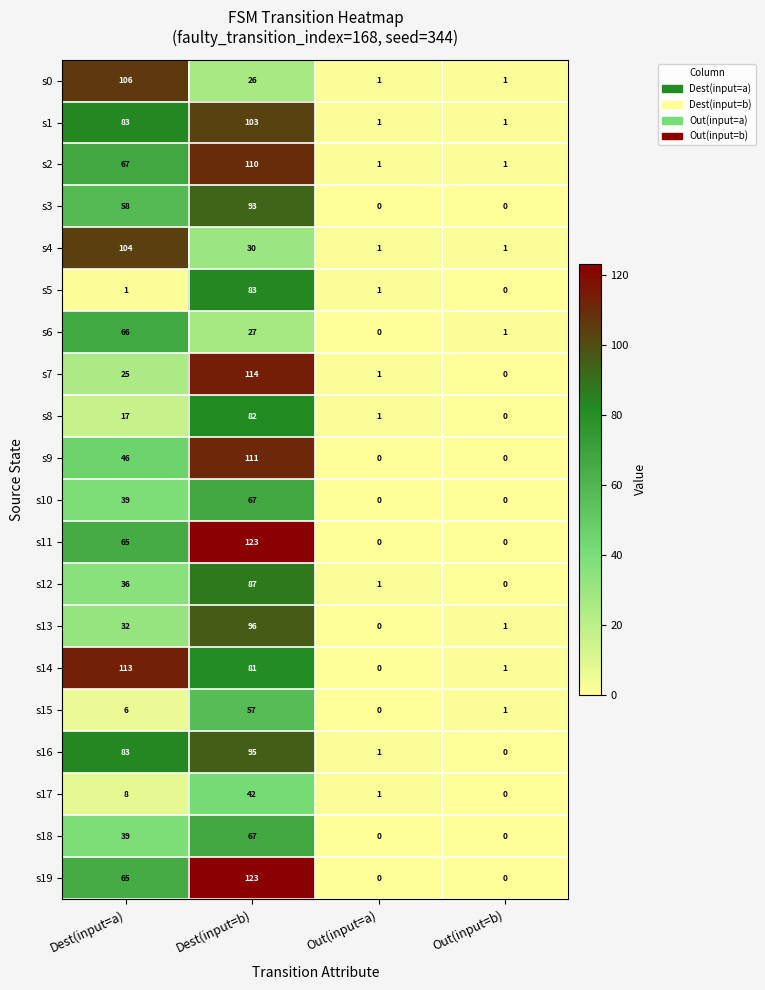

What is the difference between the maximum and minimum values in the s14 series?

113